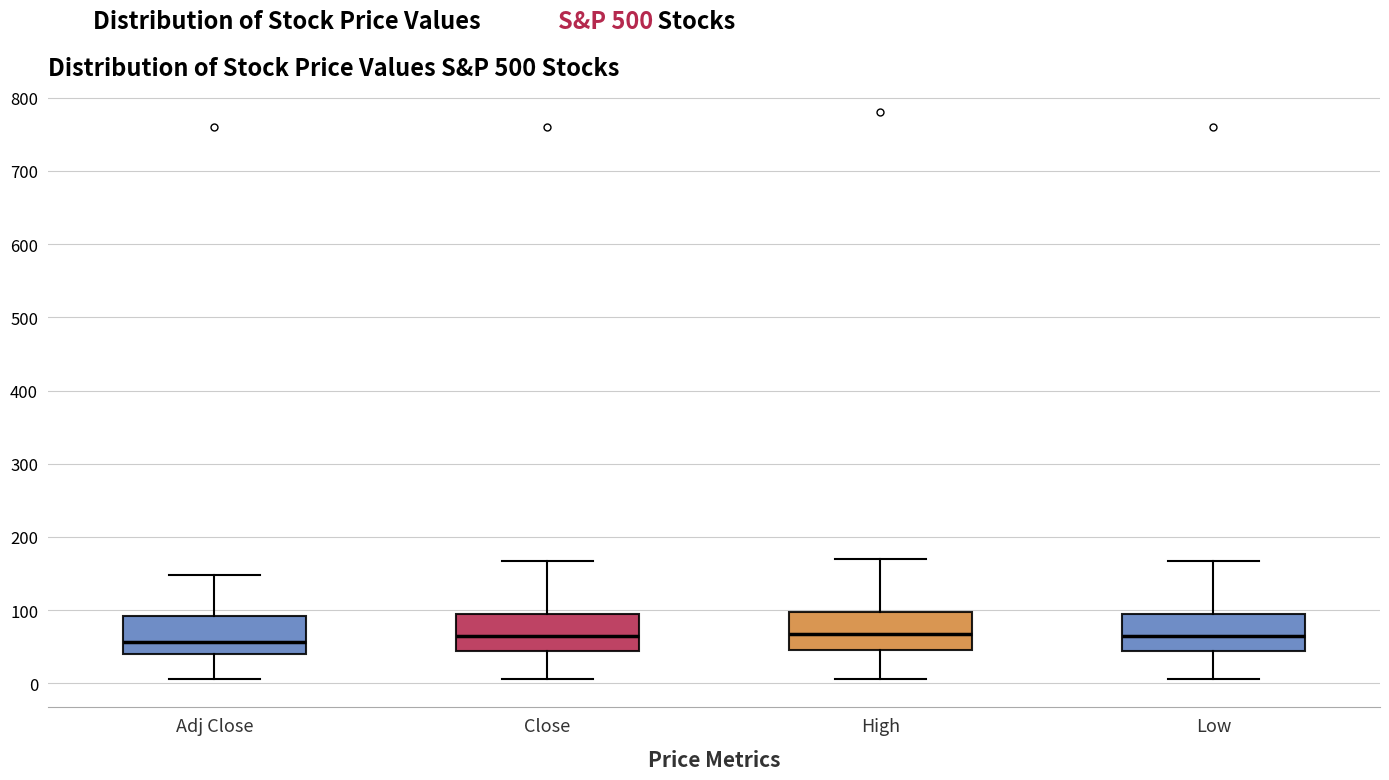

Where is the lower edge of the box for Adj Close on the y-axis? The values are not printed on the chart, so give them approximately, as read against the axis.

40